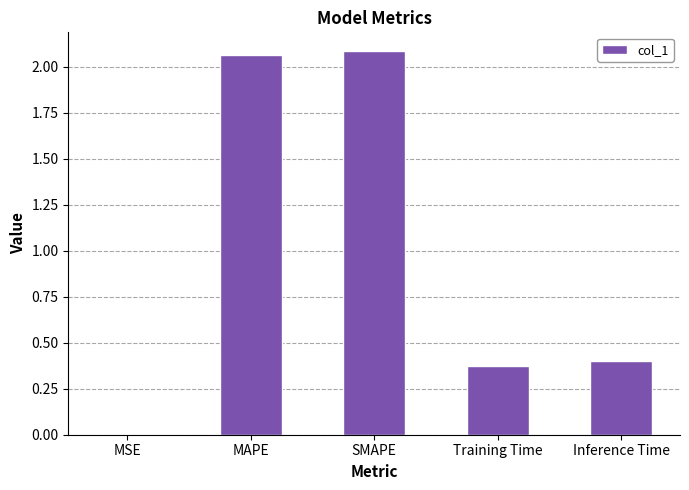

What is the sum of all values?

4.9